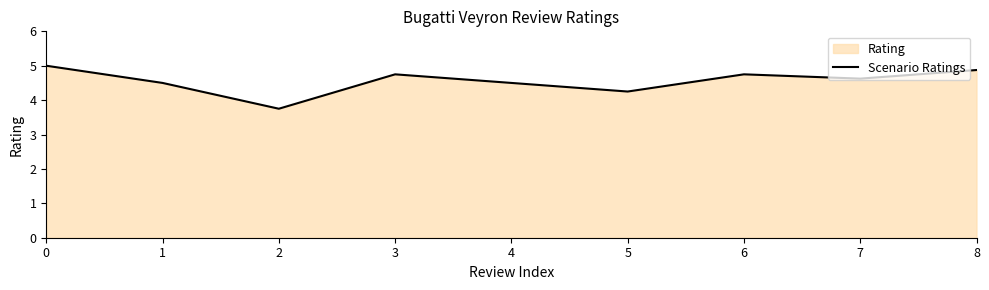

List the labels in order of value, smallest first.

2, 5, 1, 4, 7, 3, 6, 8, 0